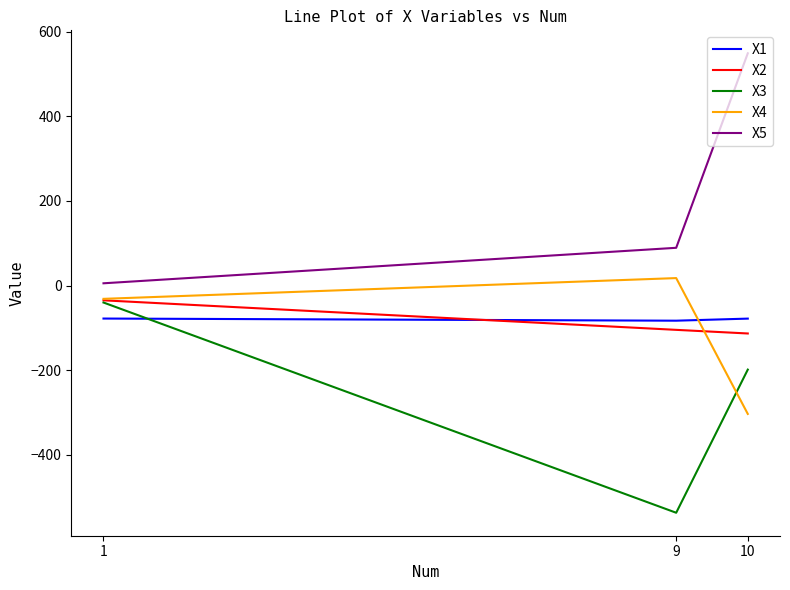

What is the minimum value for X4?

-303.1